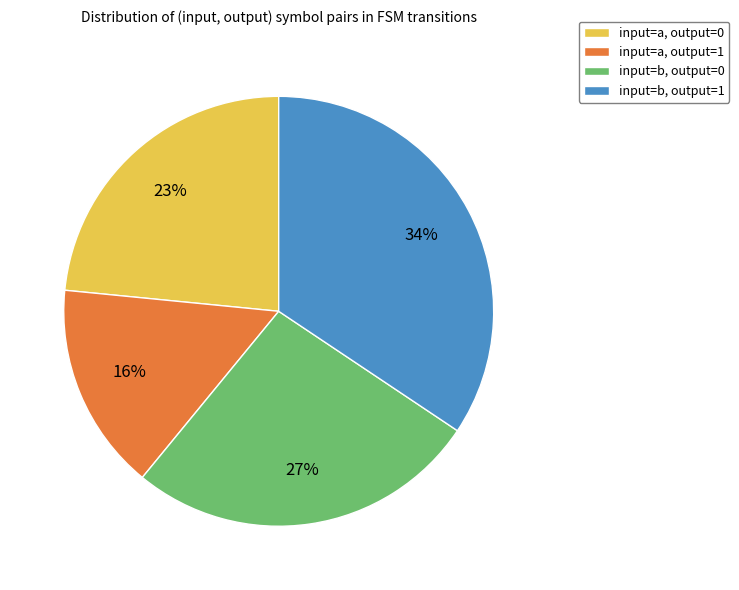

How many slices are in this pie chart?

4